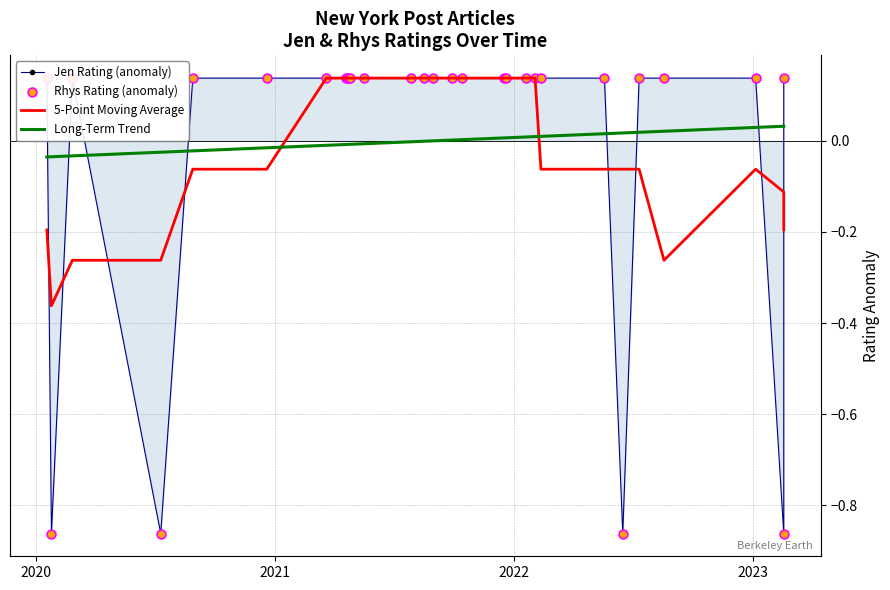

What are all the series names shown in the legend?

Jen Rating (anomaly), 5-Point Moving Average, Long-Term Trend, Rhys Rating (anomaly)